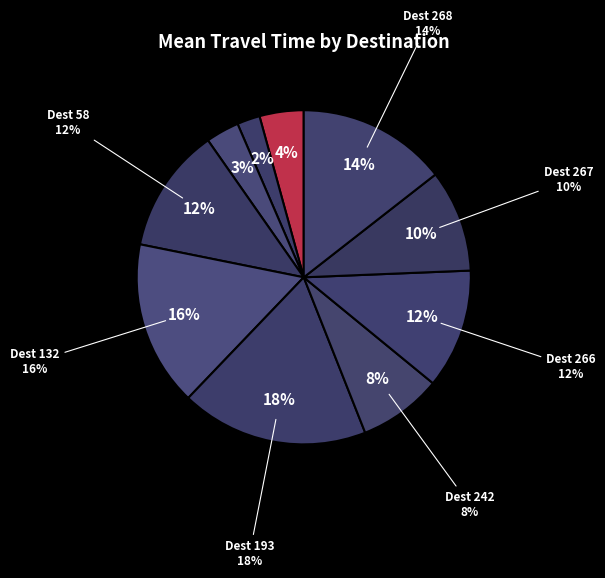

Which category has the biggest portion of the pie?

193